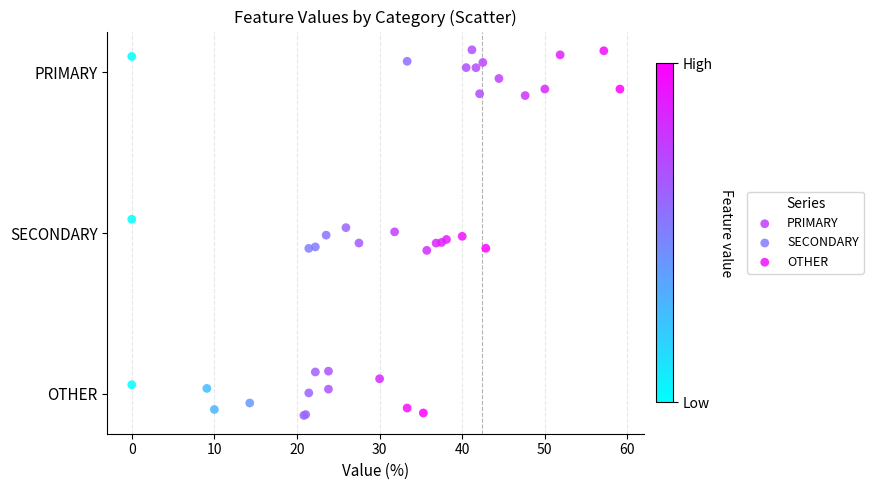

What are all the series names shown in the legend?

PRIMARY, SECONDARY, OTHER